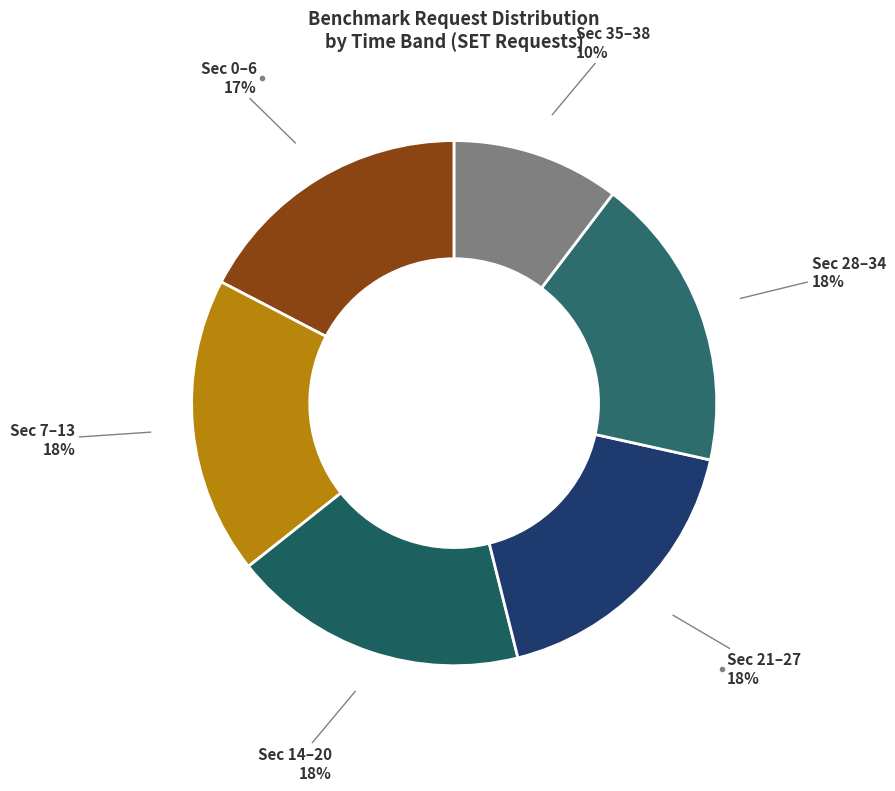

Which category has the smallest portion of the pie?

Sec 35–38